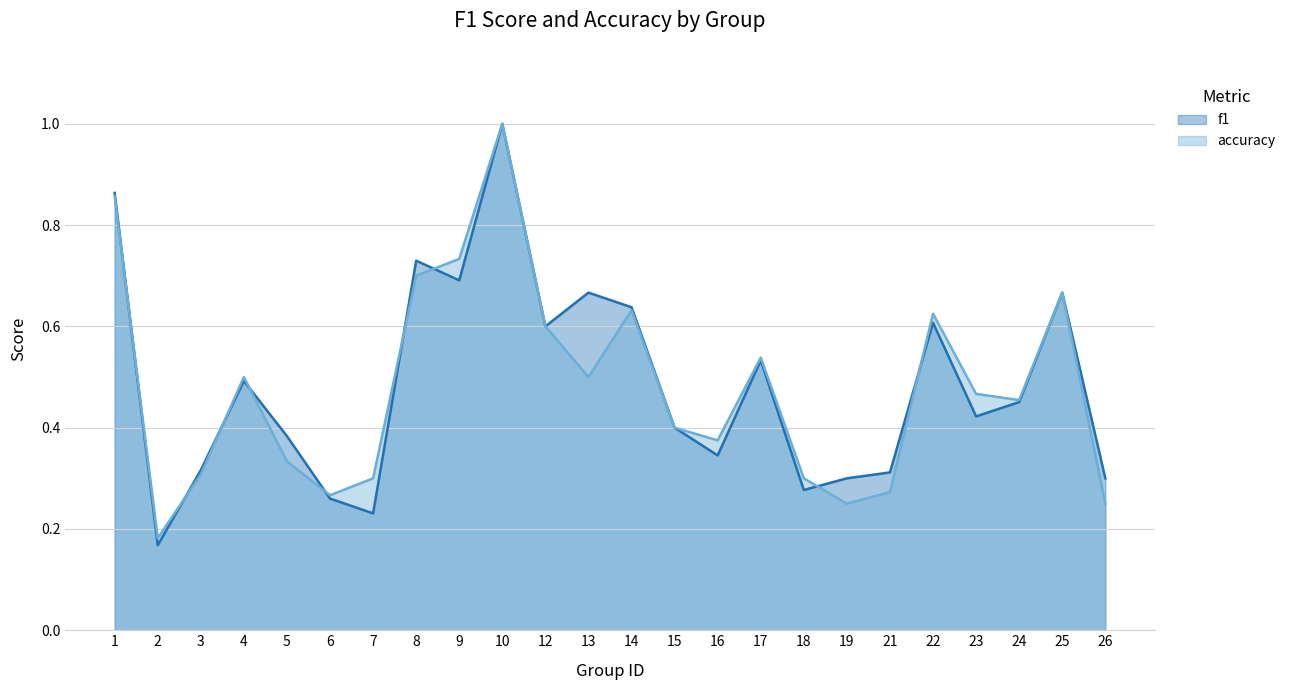

In accuracy, how many points are higher than both neighbors (excluding endpoints)?

6